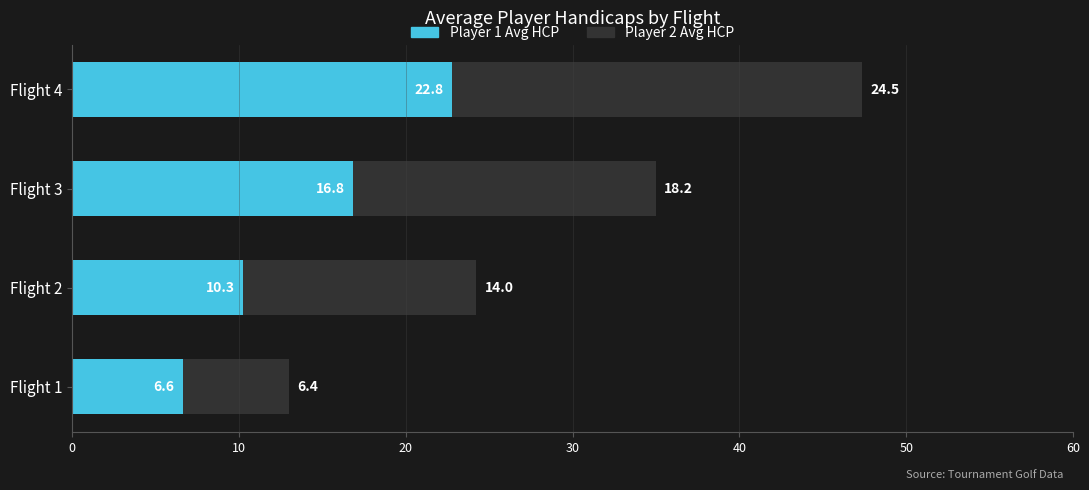

Which category has the lowest value in the Player 1 Avg HCP series?

Flight 1